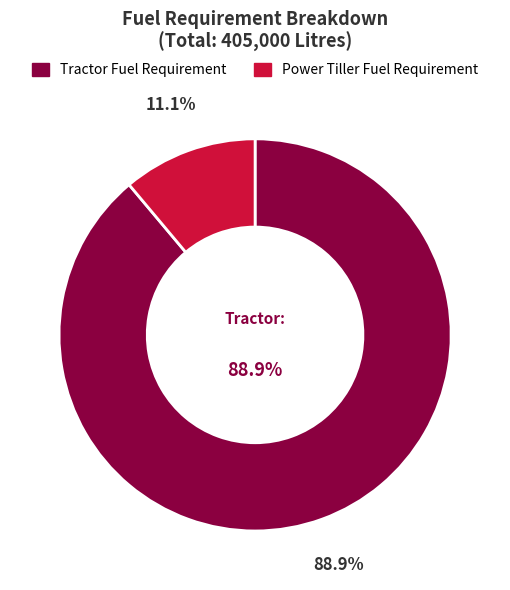

What percentage is the Tractor Fuel Requirement slice, to the nearest percent?

89%